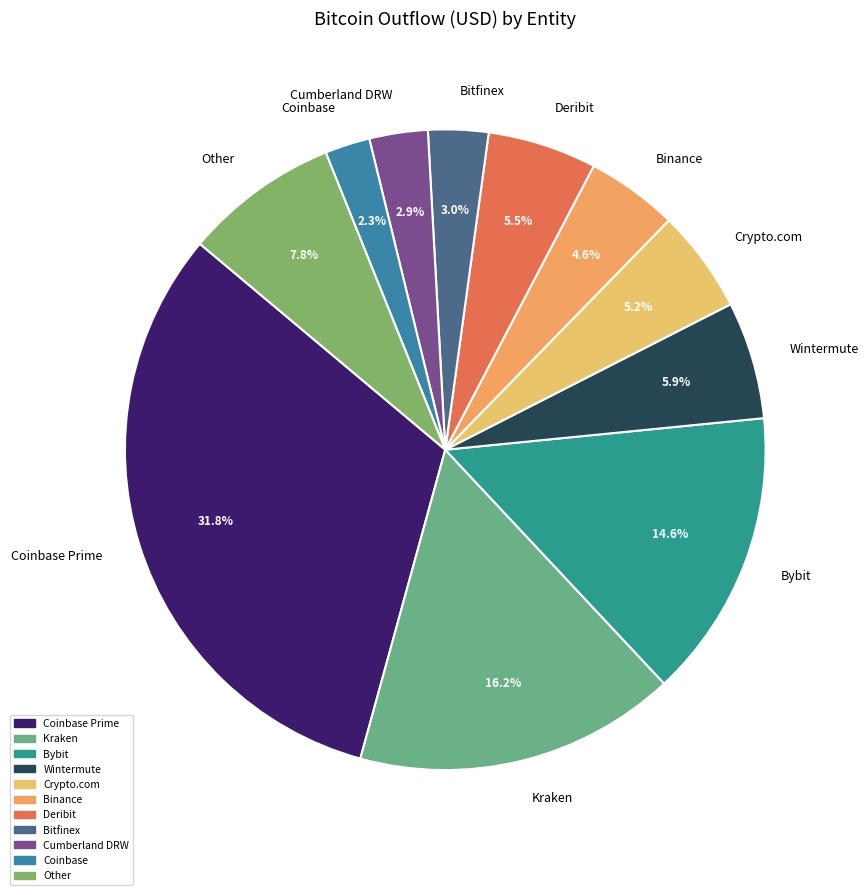

To the nearest percent, what is the difference between the Wintermute and Cumberland DRW slice percentages?

3%